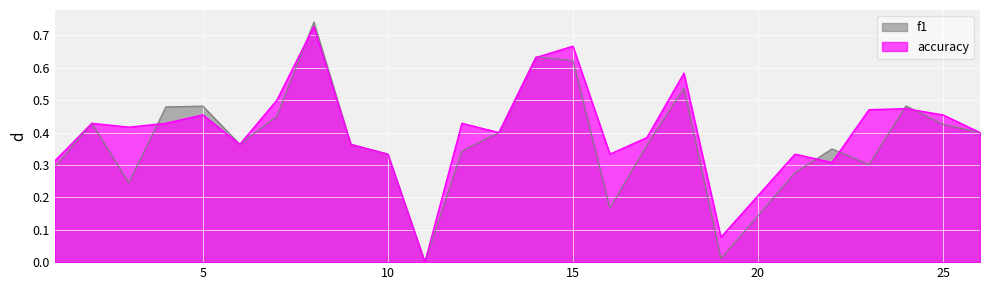

What is the difference between the second highest and second lowest values in the f1 series?

0.6